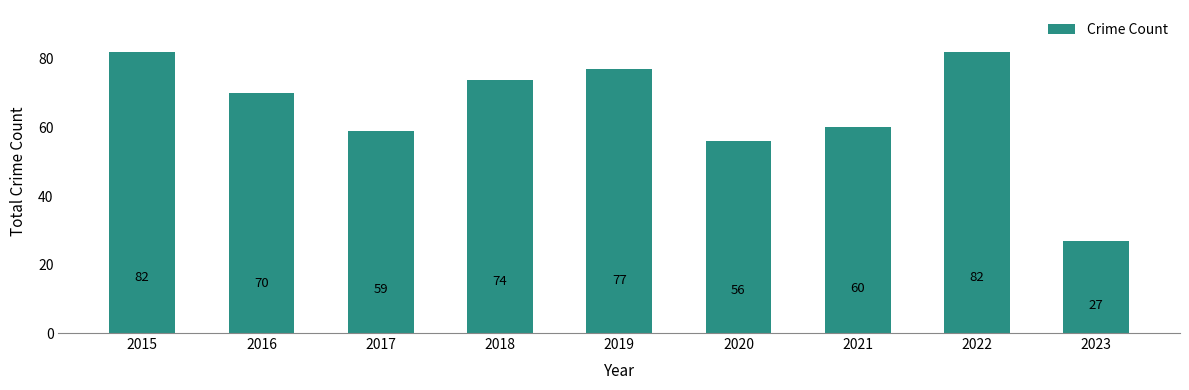

Reading left to right, list all the values displayed in this chart.

82	70	59	74	77	56	60	82	27